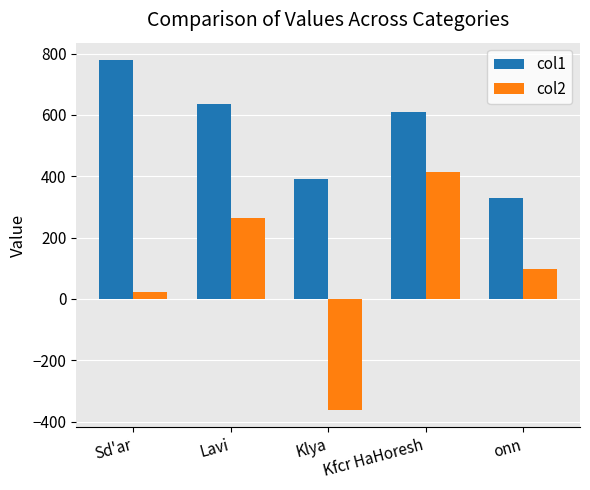

The col2 series shows -603.7 at Klya. True or false?

False